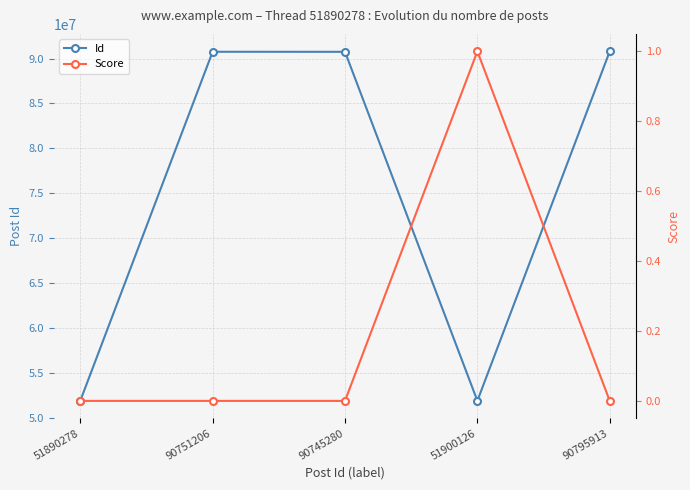

Which series has the largest range (max minus min)?

Id